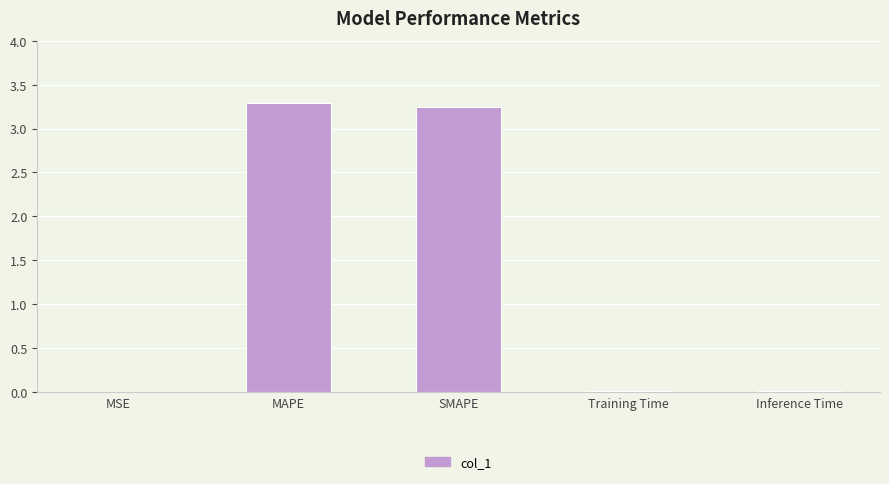

The value at Training Time is 0.0. True or false?

True